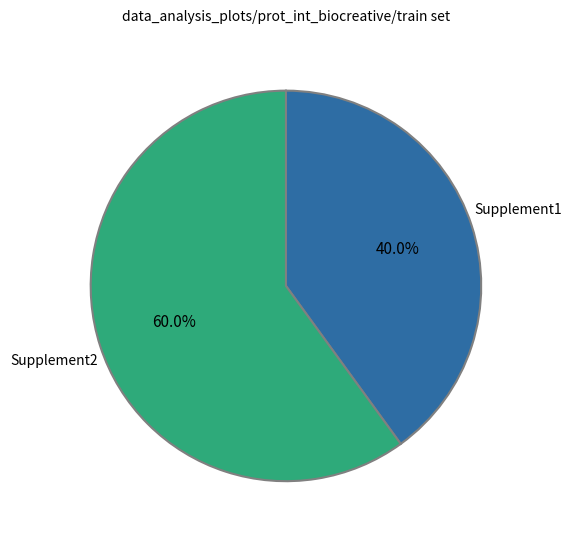

To the nearest percent, what is the difference between the largest and smallest slice percentages?

20%